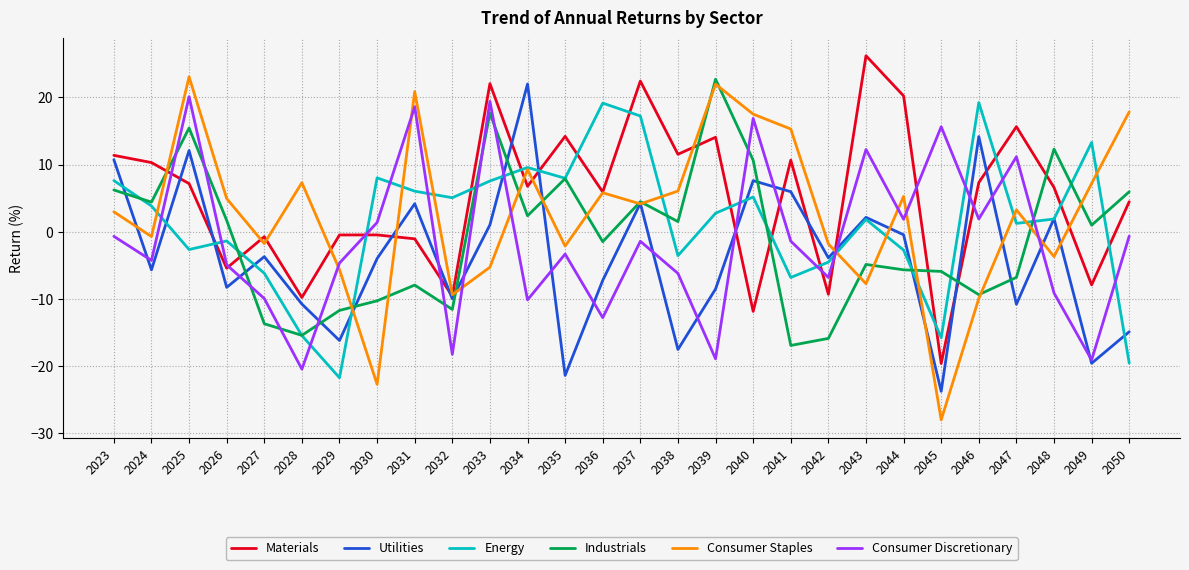

True or false: Consumer Staples and Consumer Discretionary intersect in this chart.

True